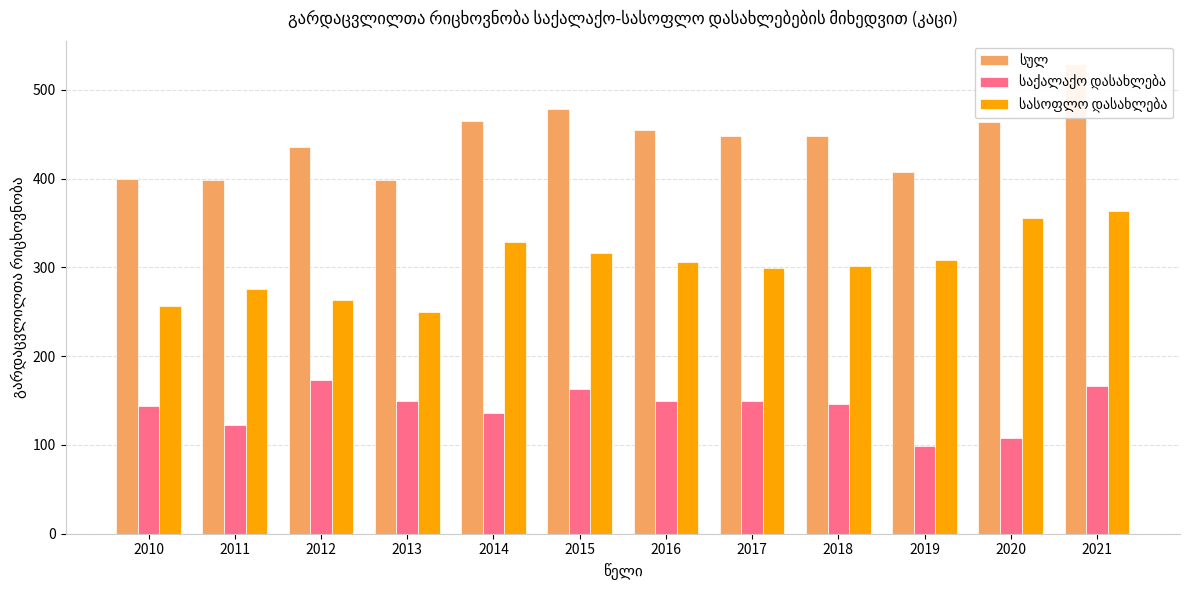

Between 2020 and 2018, which is larger?

2020